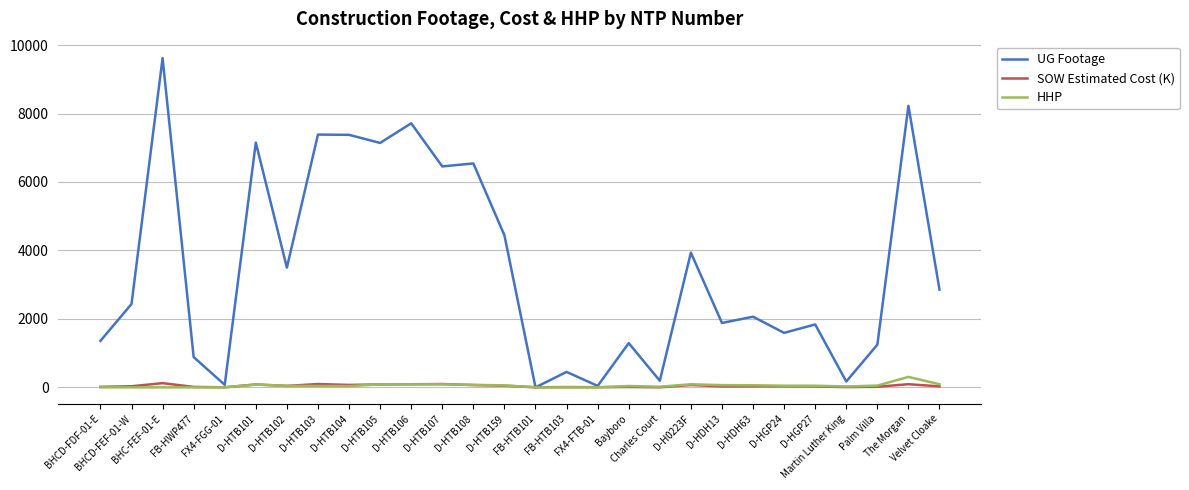

How many values in the SOW Estimated Cost (K) series are below 31?

14